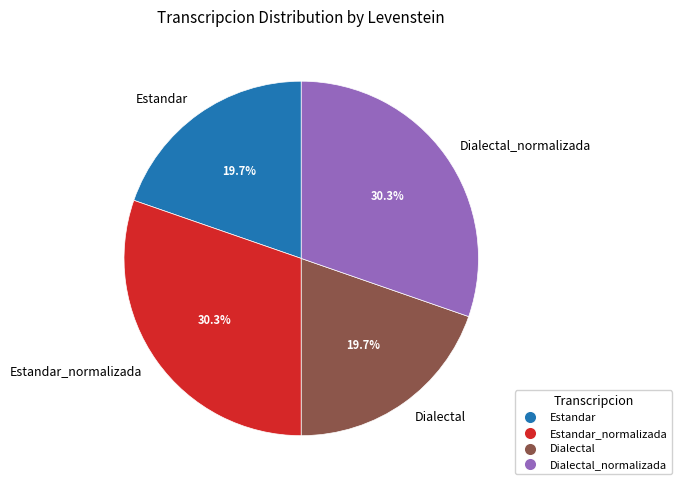

Which has a higher value, Estandar or Estandar_normalizada?

Estandar_normalizada